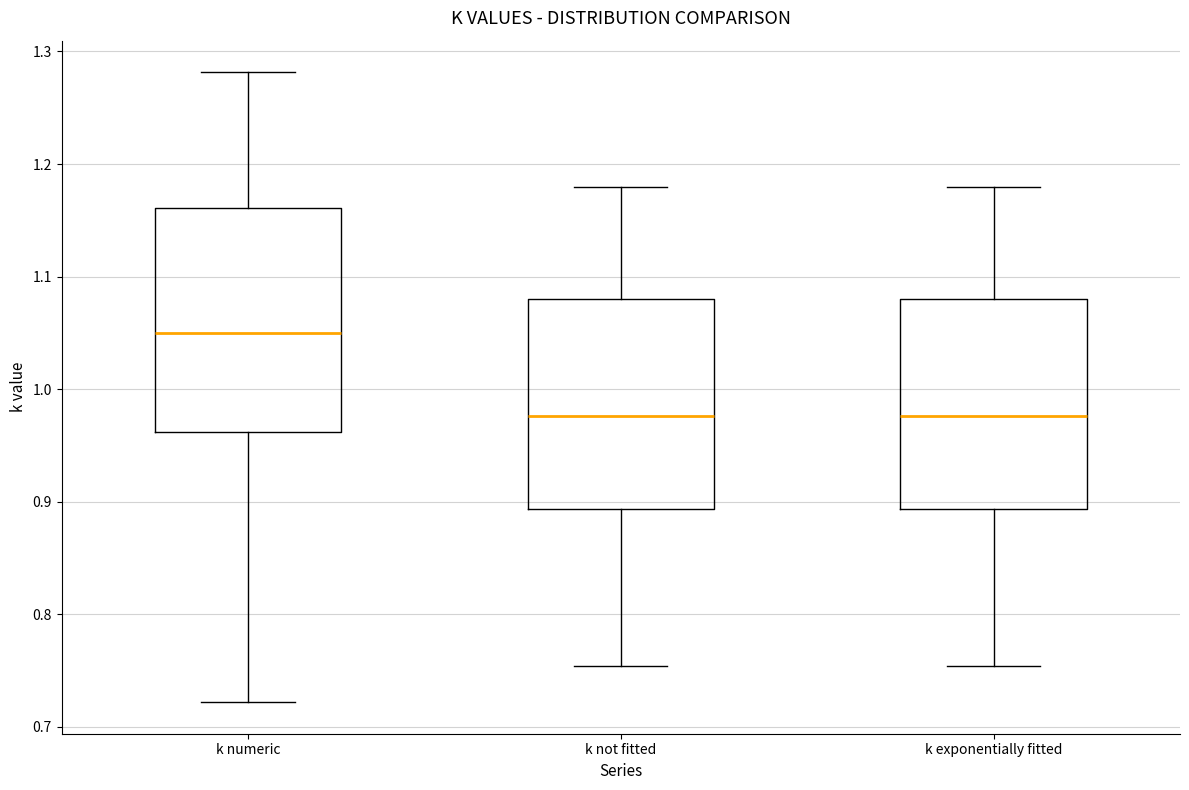

Where does the median line of the box for k exponentially fitted sit on the y-axis? The values are not printed on the chart, so give them approximately, as read against the axis.

0.98